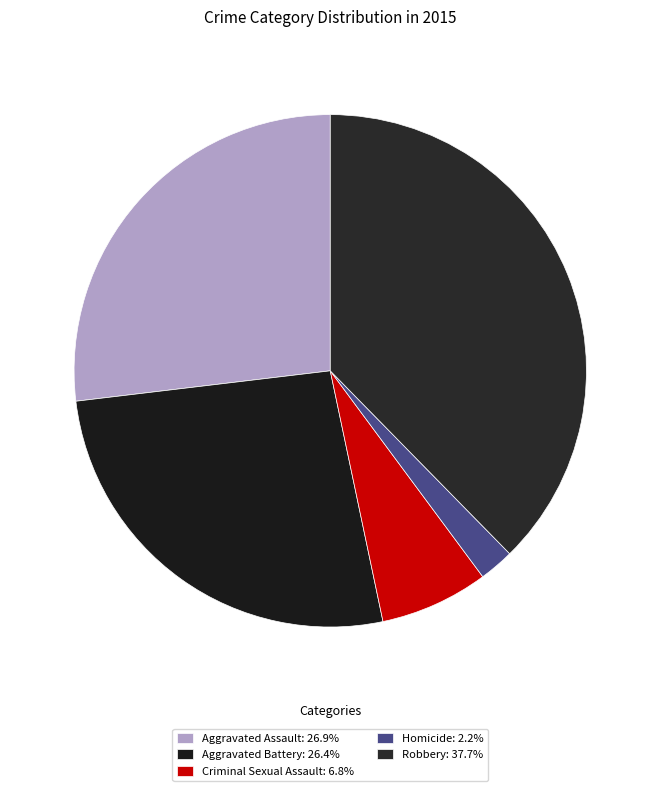

How many slices are in this pie chart?

5